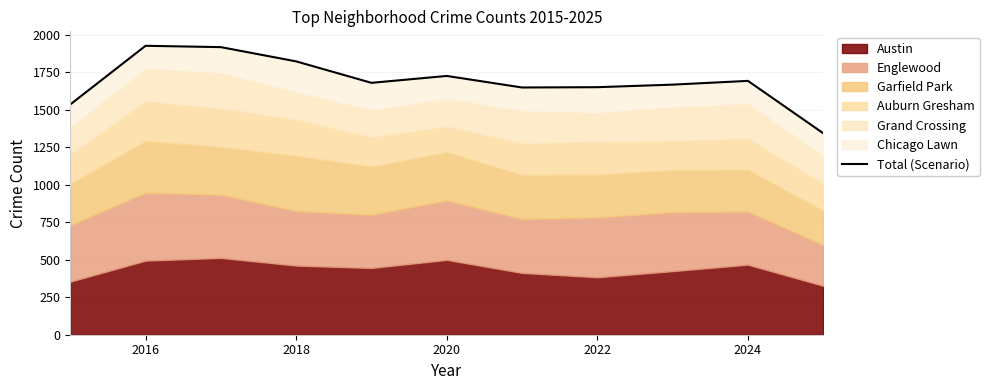

Which category has the highest value across all series?

2016